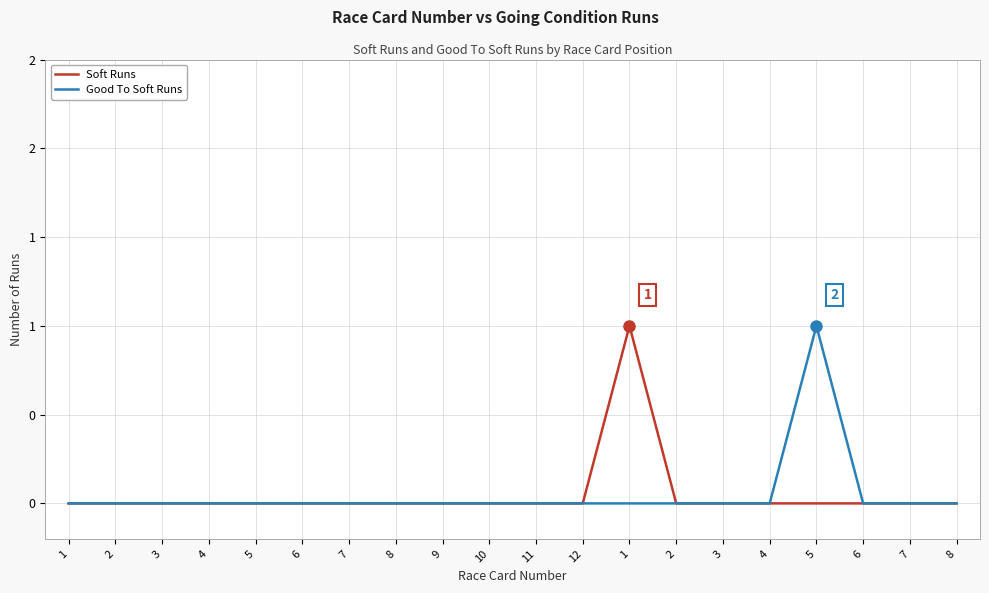

At which category does the chart reach its peak across all series?

1